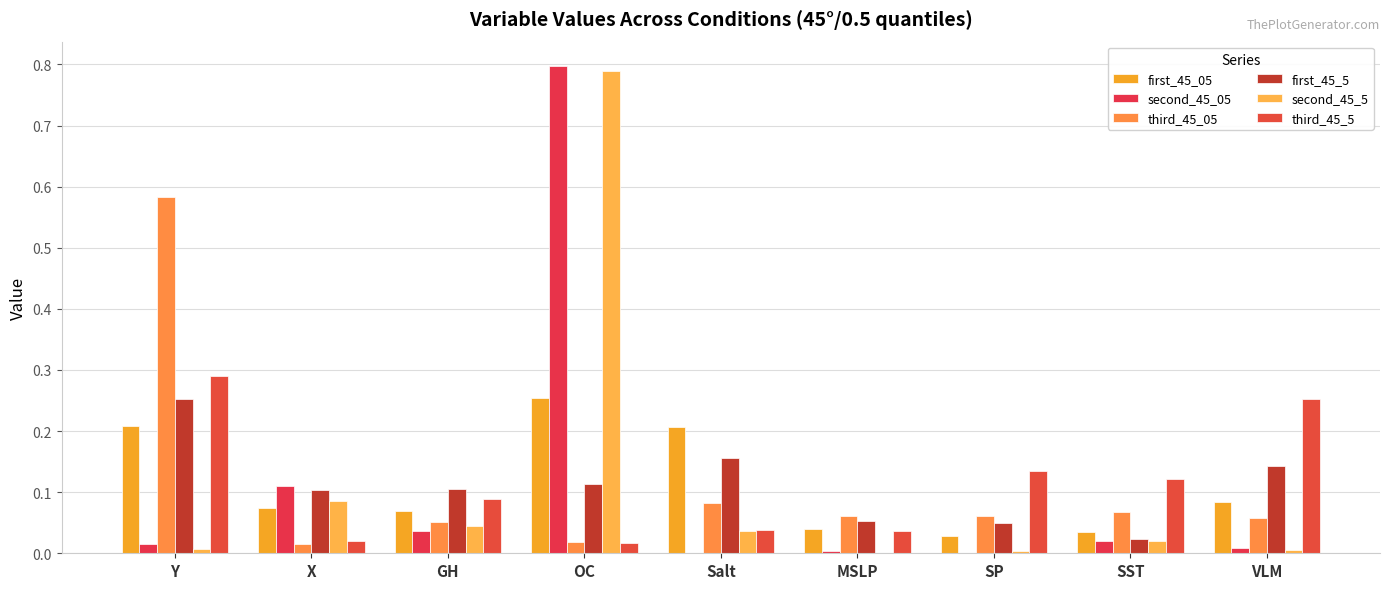

How many groups of bars are there?

9